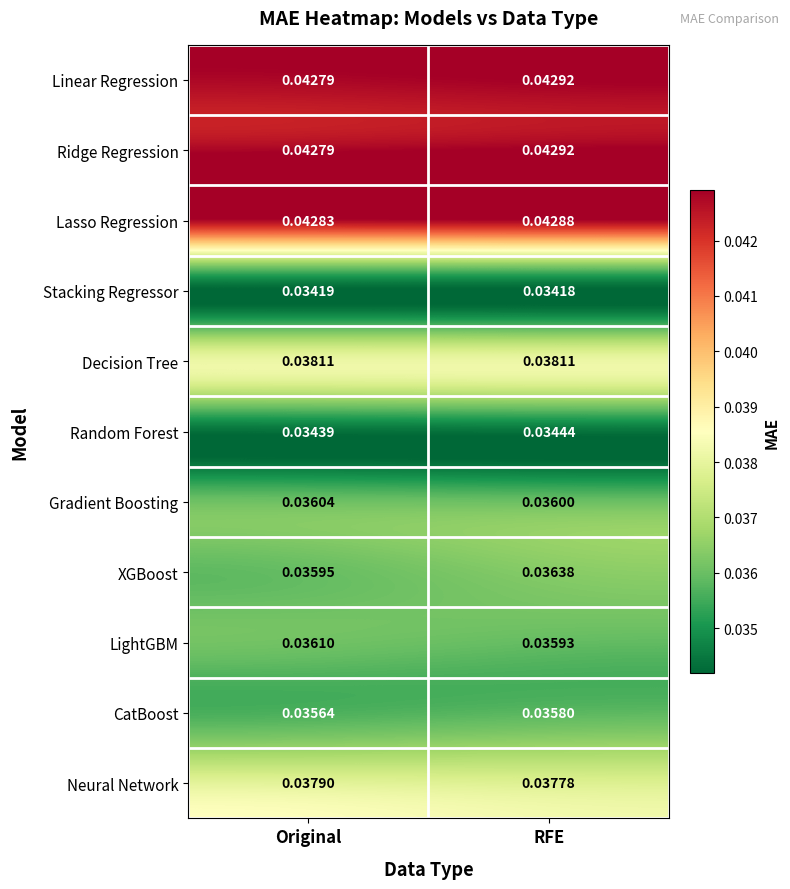

At which category is the sum across all series the highest?

RFE